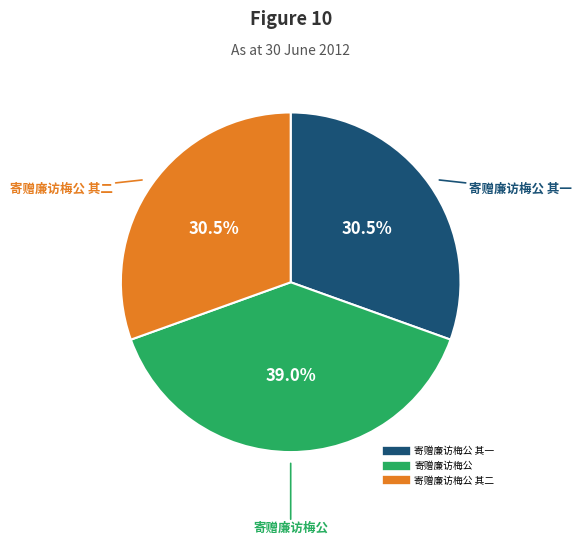

Is there a majority slice in this chart?

No